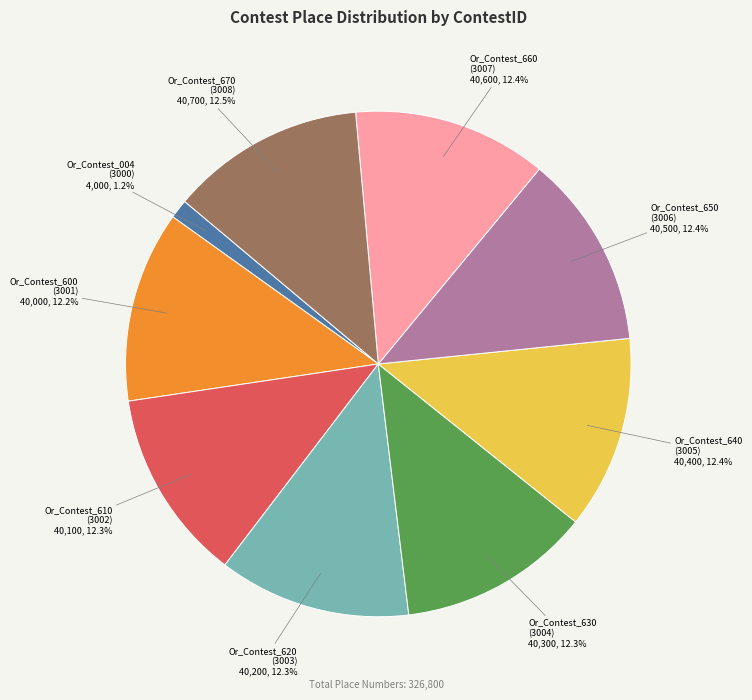

Is there a majority slice in this chart?

No